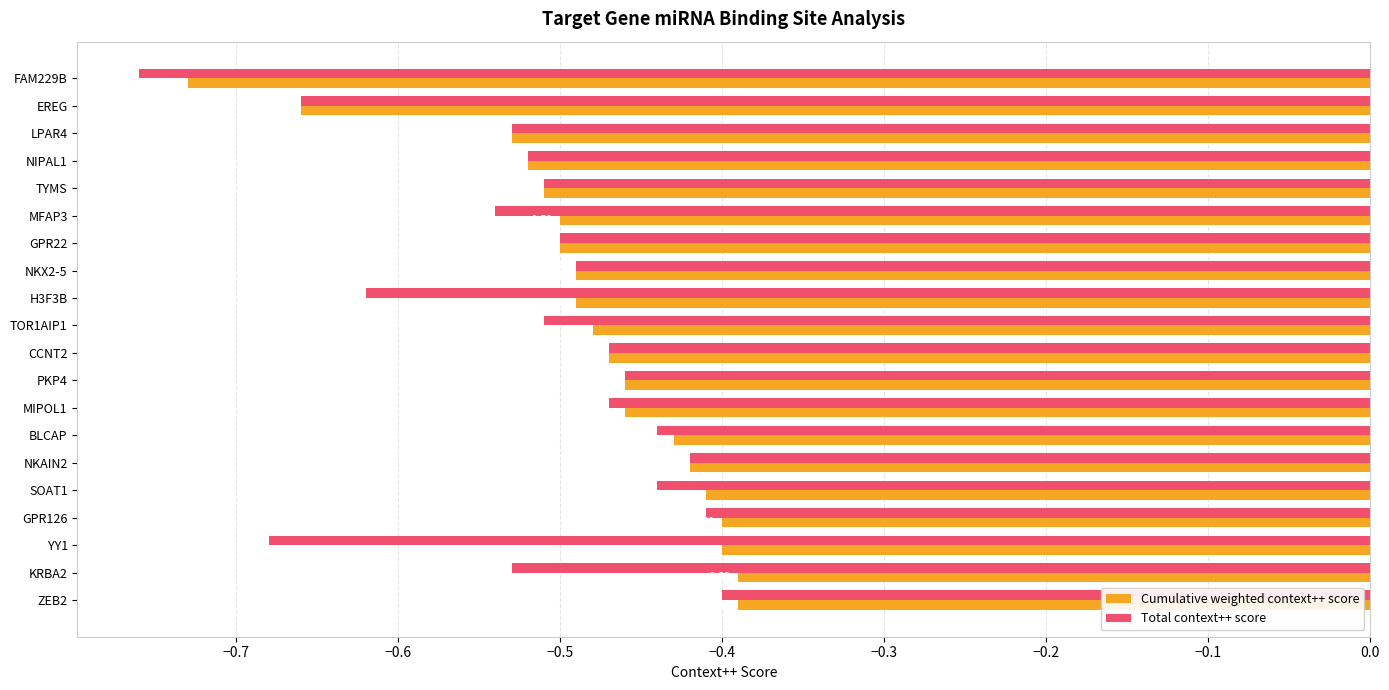

Which series has the largest total across all categories?

Cumulative weighted context++ score